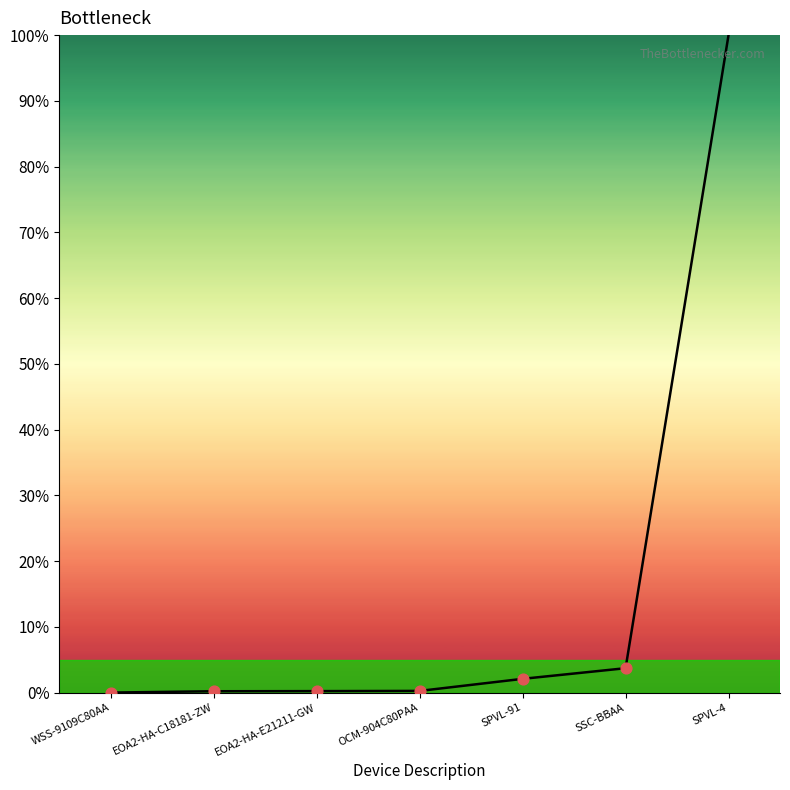

What is the ratio of the value at SPVL-91 to the value at SSC-BBAA?

0.6